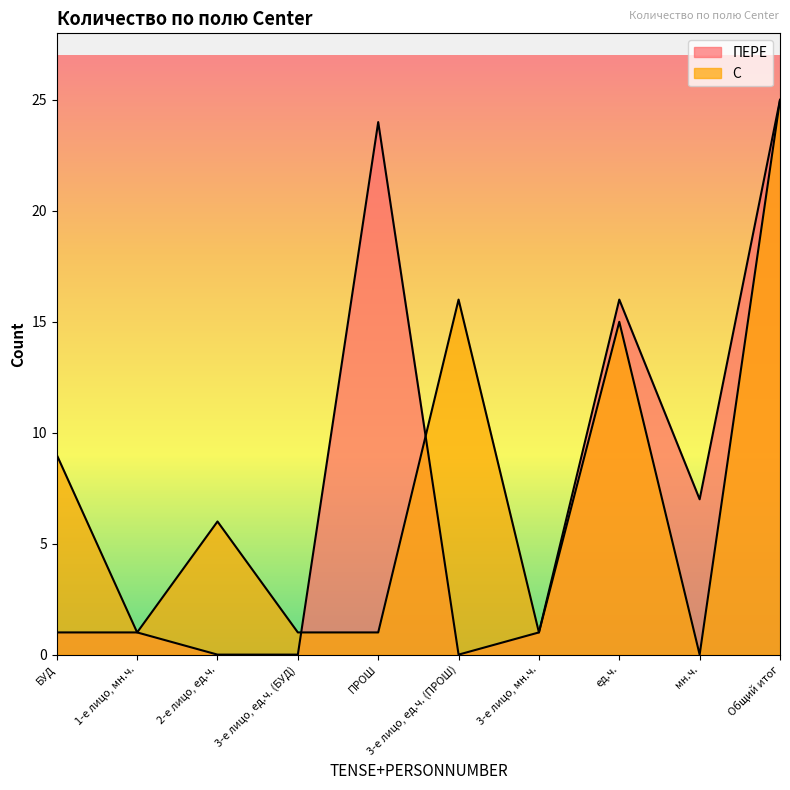

True or false: ПЕРЕ has a value of 17 at Общий итог.

False